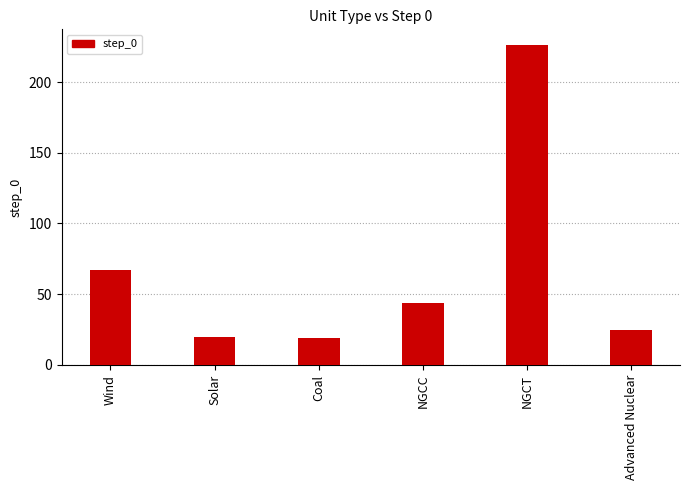

What position from the right is NGCC?

3